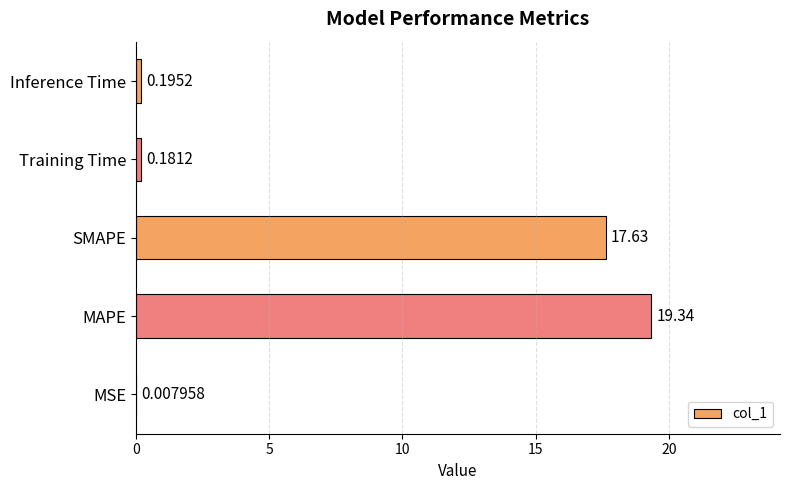

Which category has the highest value across all series?

MAPE